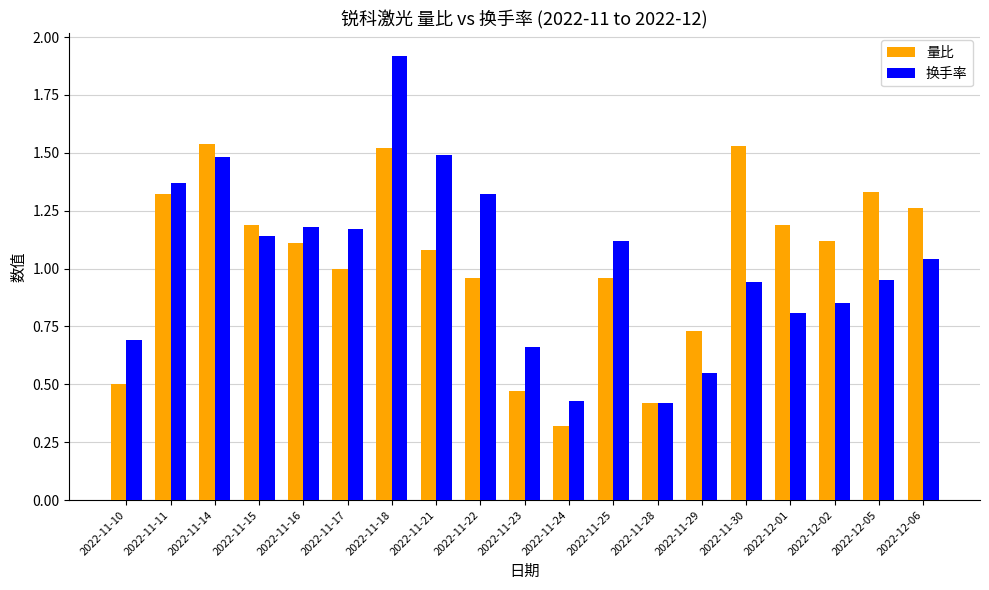

Is the value of 量比 at 2022-11-18 greater than the value of 换手率 at 2022-12-05?

Yes